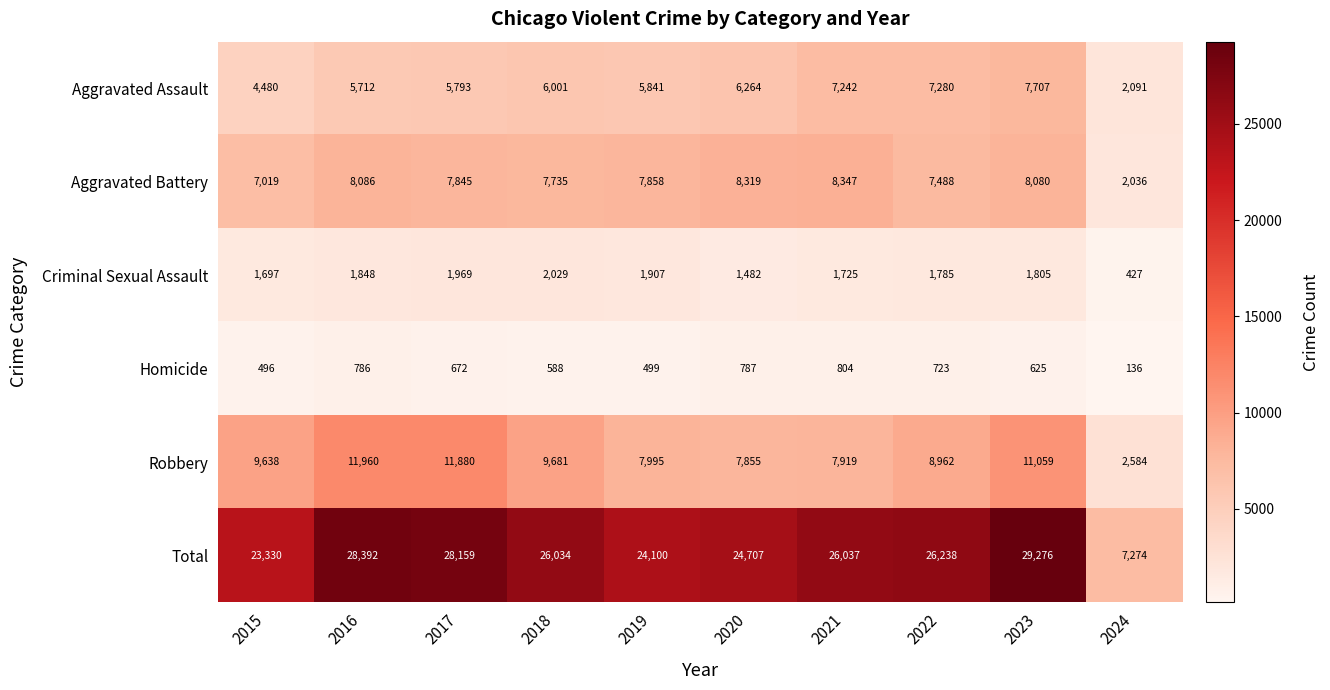

What is the sum of the Aggravated Battery values at 2016 and 2023?

16166